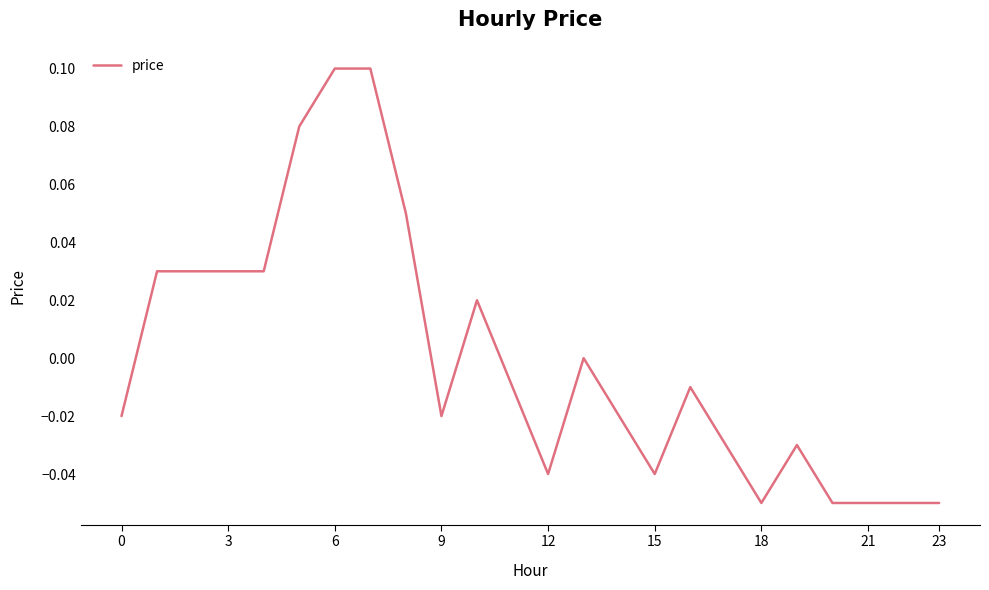

How many lines are shown in the chart?

1